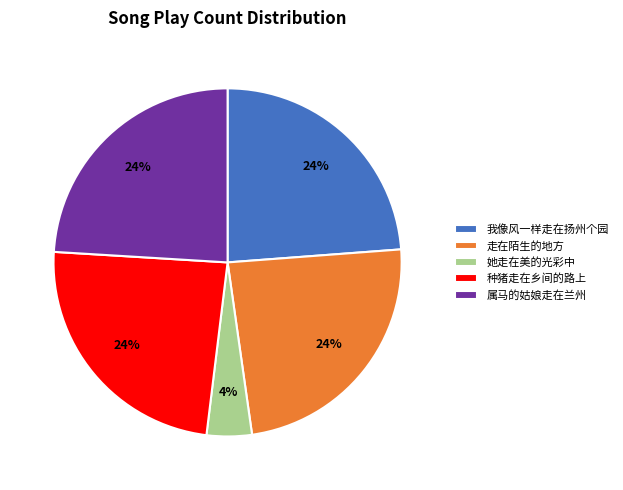

What percentage is the 属马的姑娘走在兰州 slice, to the nearest percent?

24%